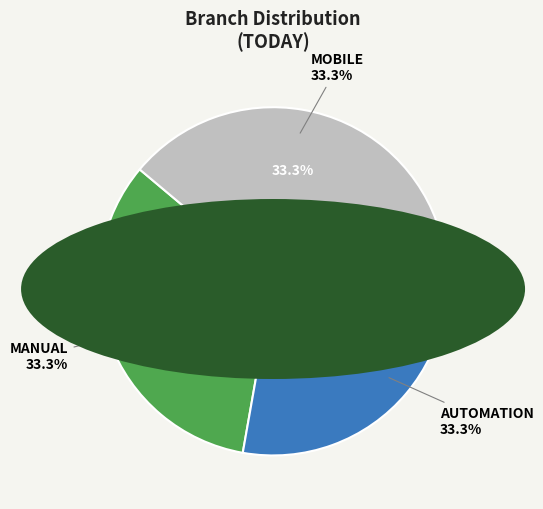

Count the number of slices in the pie.

3